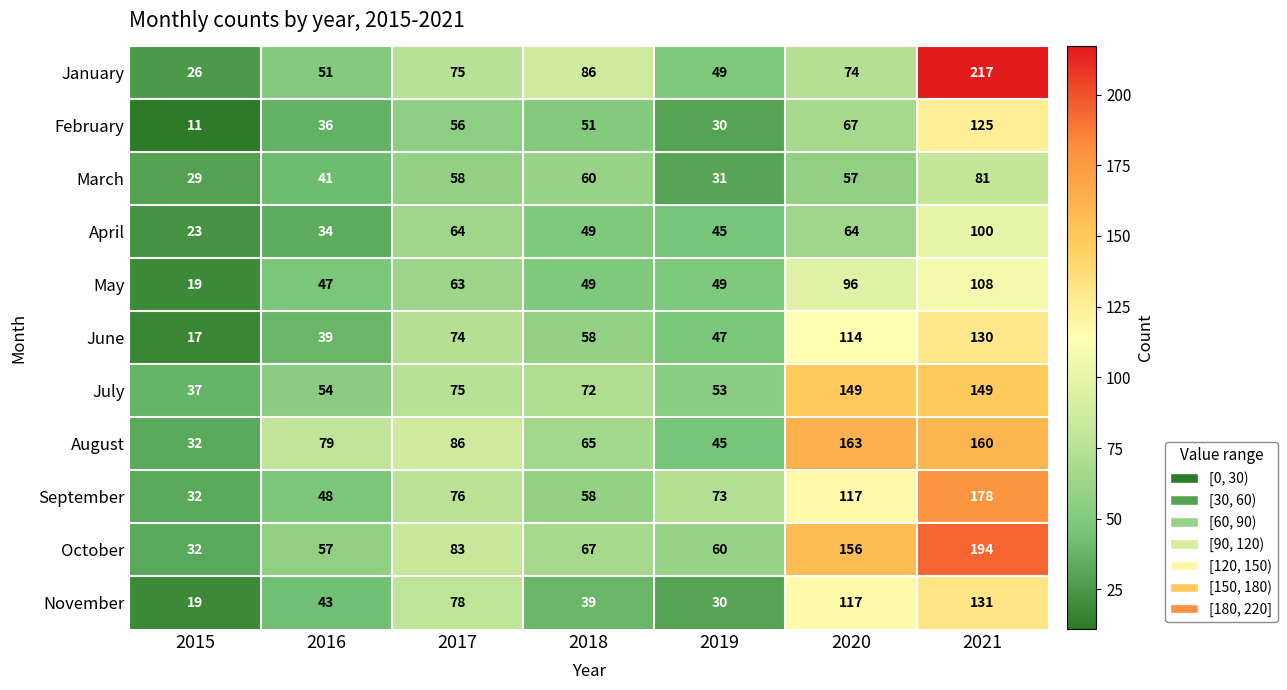

Which label corresponds to the smallest value in the chart?

2015